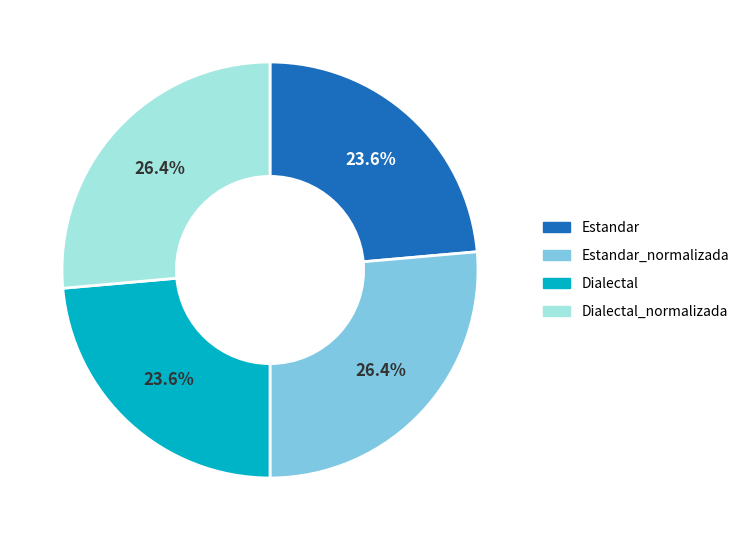

Which has a higher value, Dialectal_normalizada or Dialectal?

Dialectal_normalizada